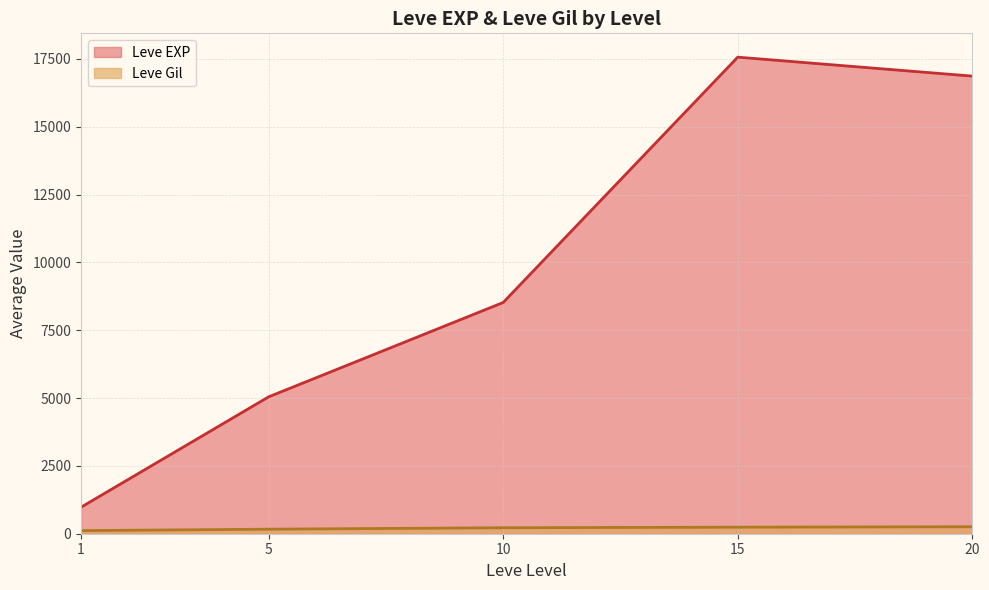

What are all the series names shown in the legend?

Leve EXP, Leve Gil